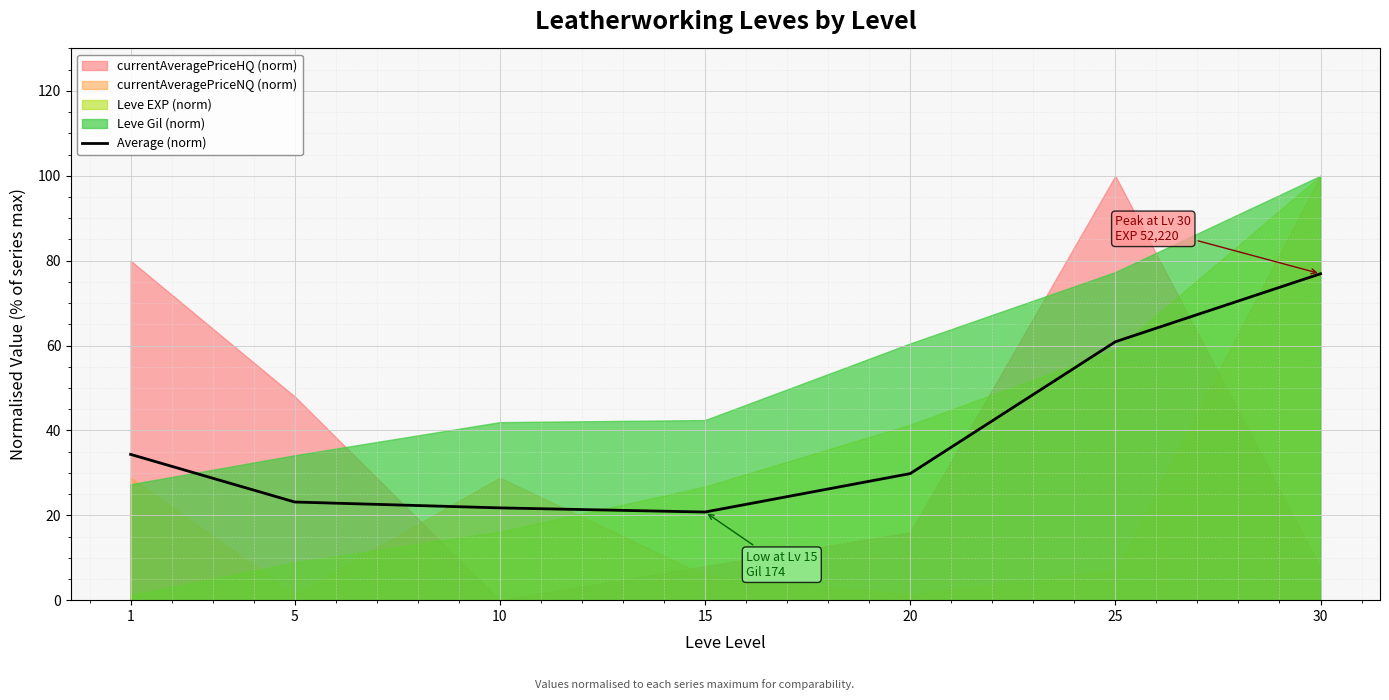

What is the average value?

38.2